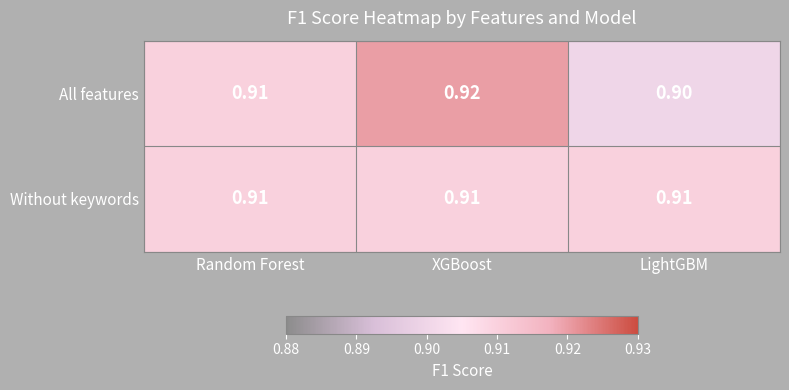

What is the total value across all series at XGBoost?

1.8